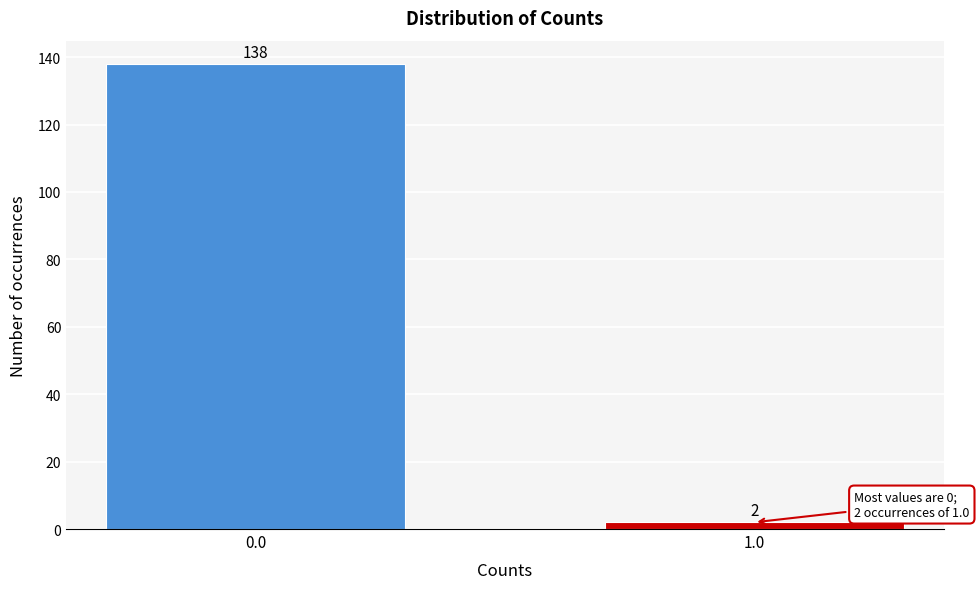

Reading left to right, list all the values displayed in this chart.

0.0=138	1.0=2